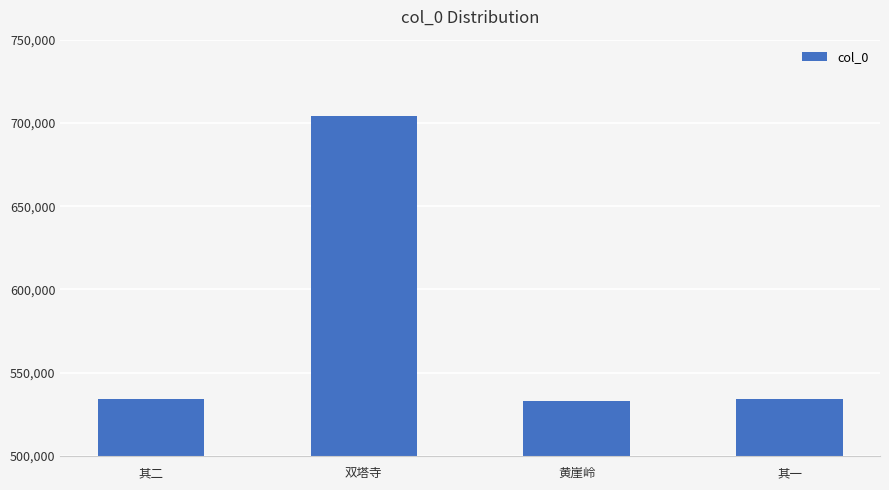

True or false: the data shows 295721 at 黄崖岭.

False